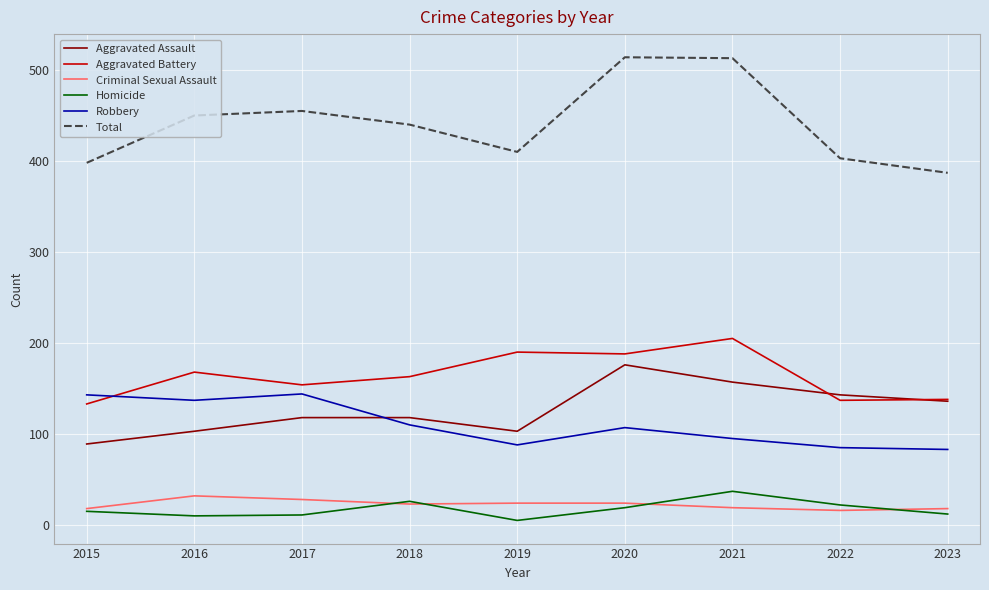

True or false: Aggravated Assault has a value of 274 at 2020.

False